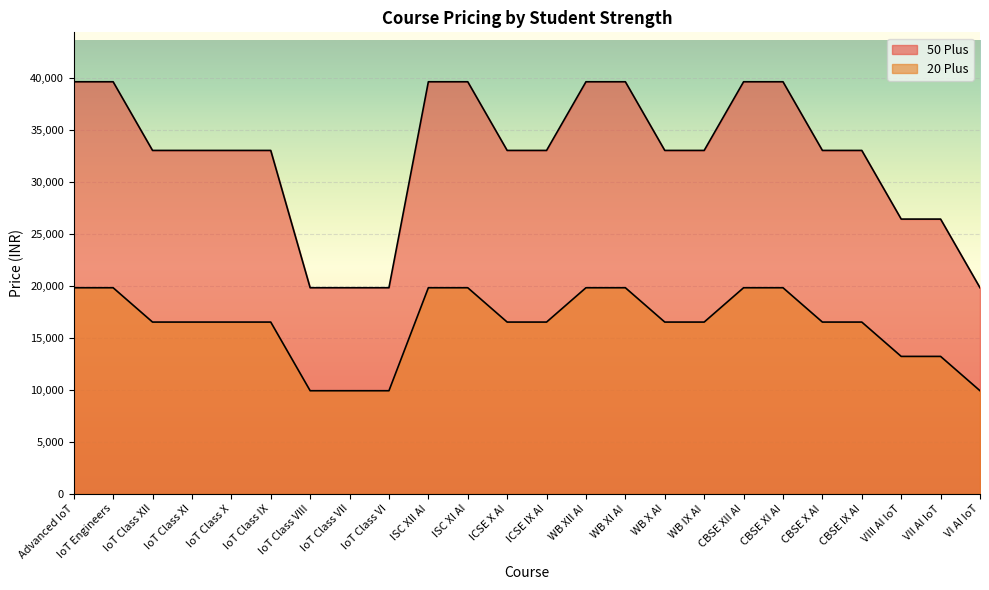

Rank the series by their maximum value, from highest to lowest.

50 Plus, 20 Plus